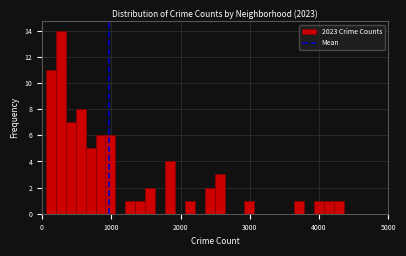

Around what value on the x-axis is the tallest bar? Give the approximate position of its centre, as read against the axis.

300